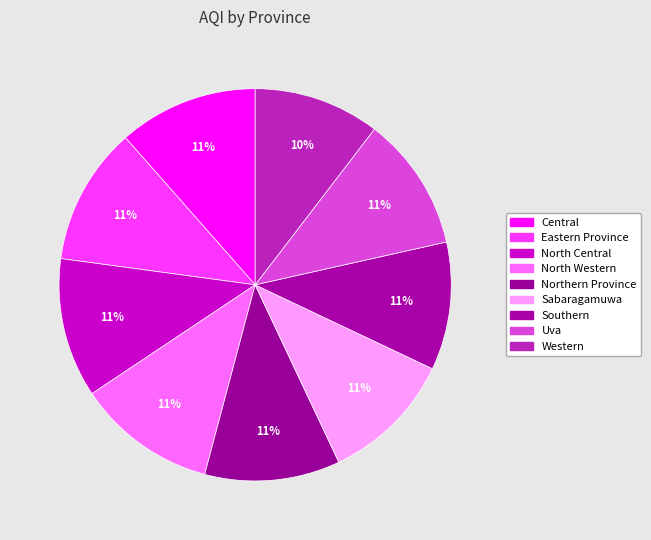

How many slices are in this pie chart?

9